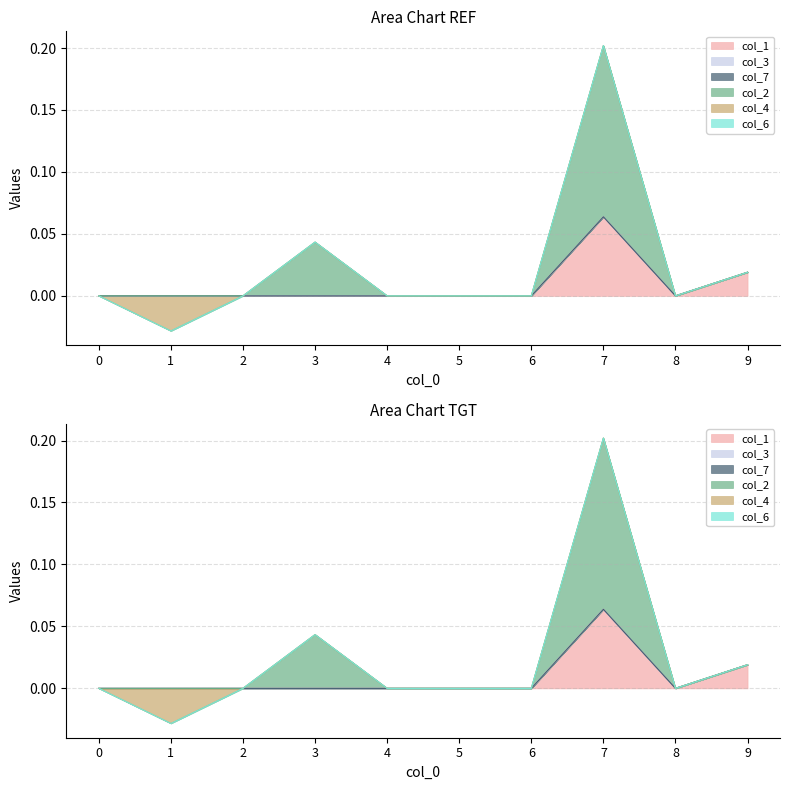

Which series has the largest total across all categories?

col_2